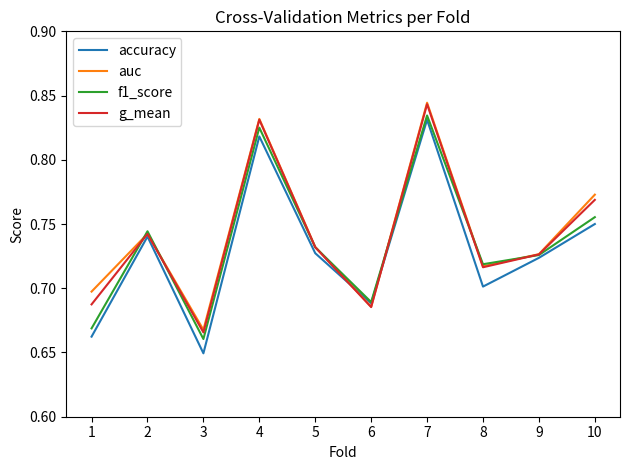

True or false: f1_score and g_mean cross at least once.

True